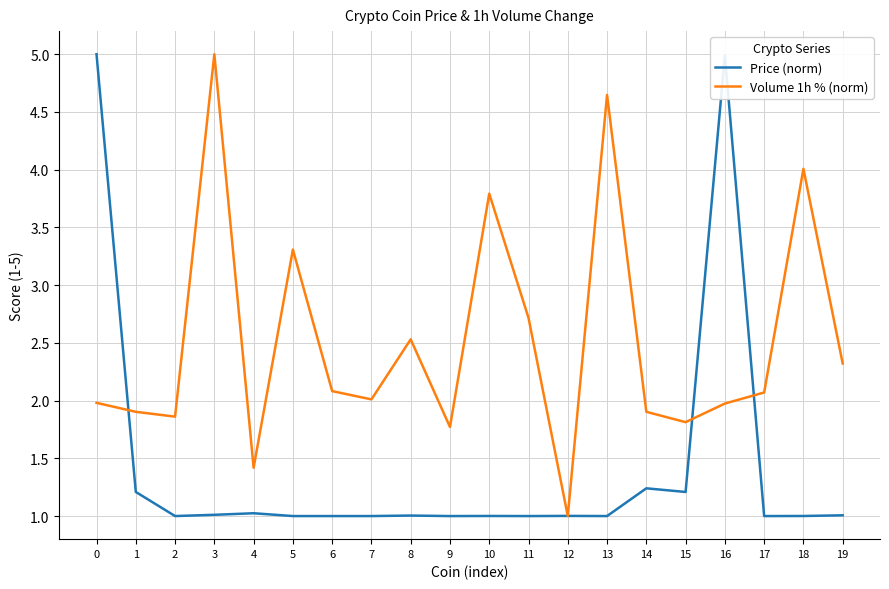

What are all the series names shown in the legend?

Price (norm), Volume 1h % (norm)